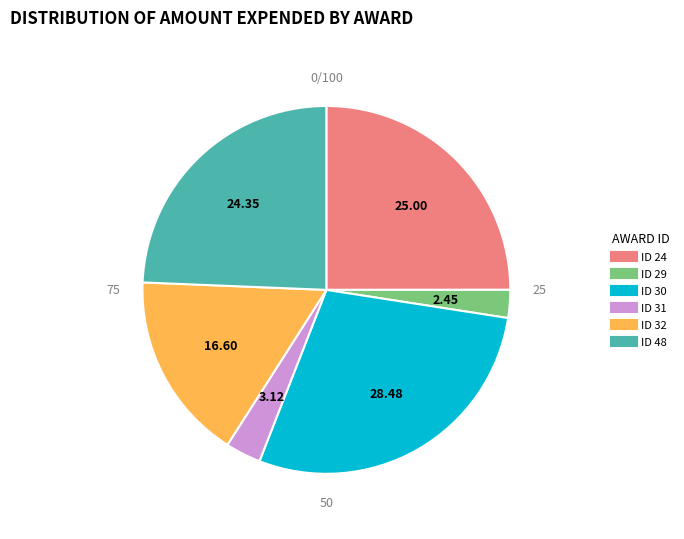

Does any single category account for the majority?

No